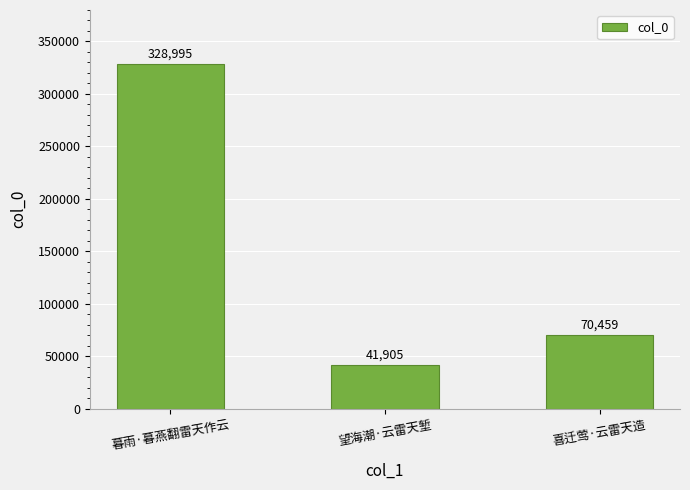

What is the sum of all values?

441359